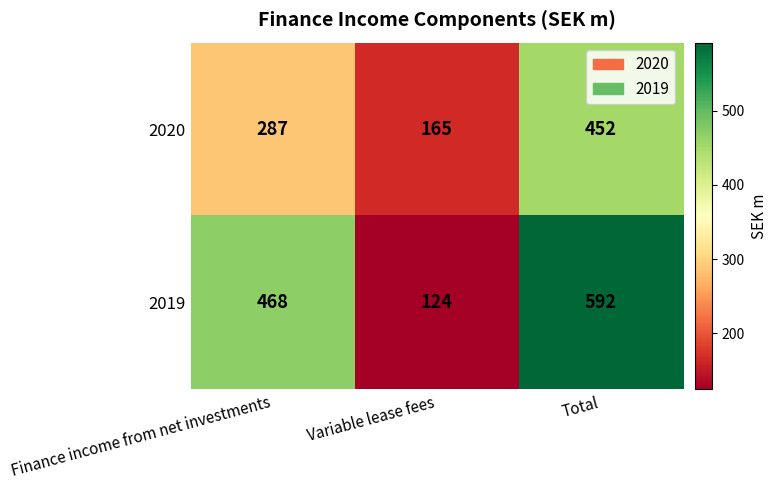

Reading right to left, transcribe all the data shown in this chart.

2020: 452	165	287
2019: 592	124	468